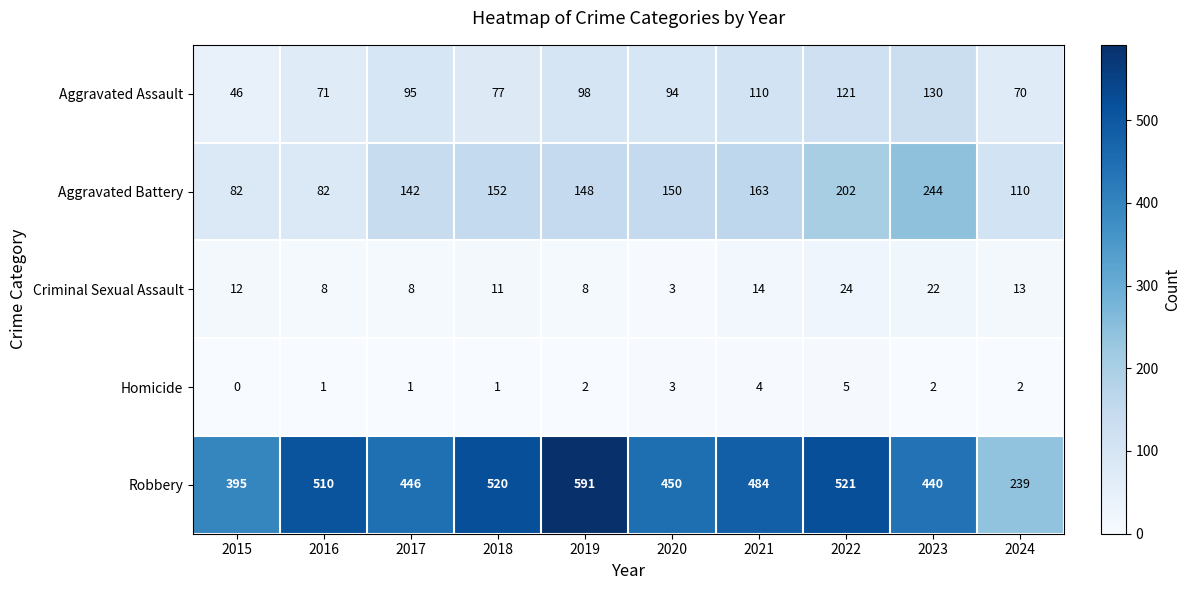

What is the spread (max minus min) of values at 2022?

516